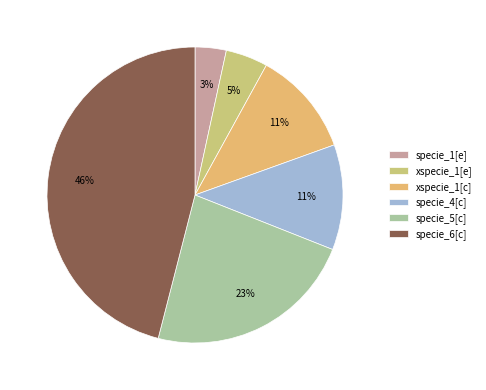

True or false: specie_6[c] accounts for 56% of the total.

False